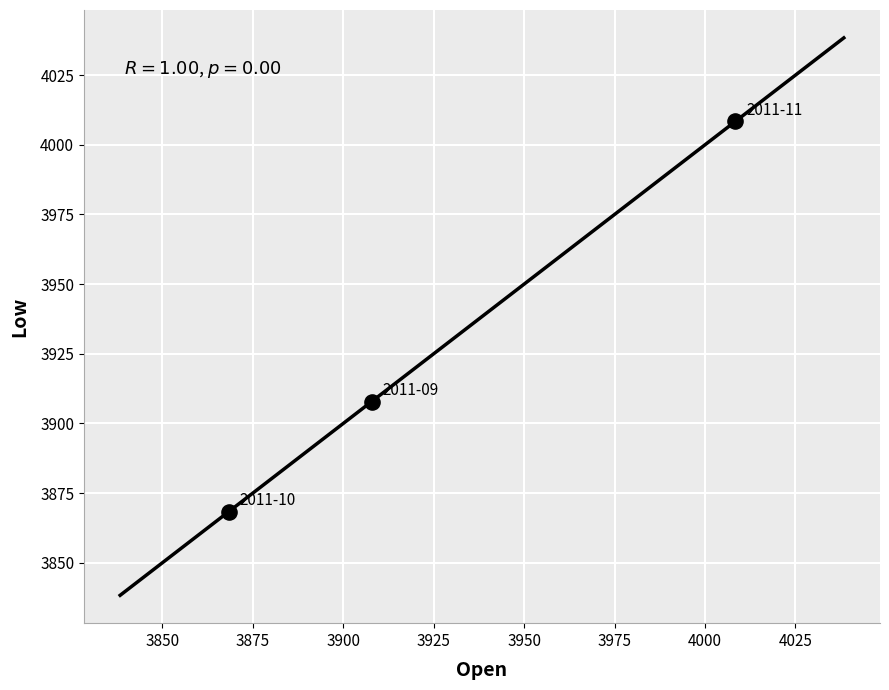

What Y value in the scatter plot is closest to 3938?

3907.9